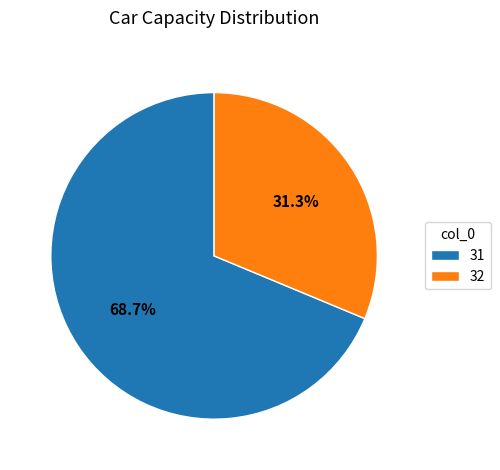

How many segments does this pie chart have?

2